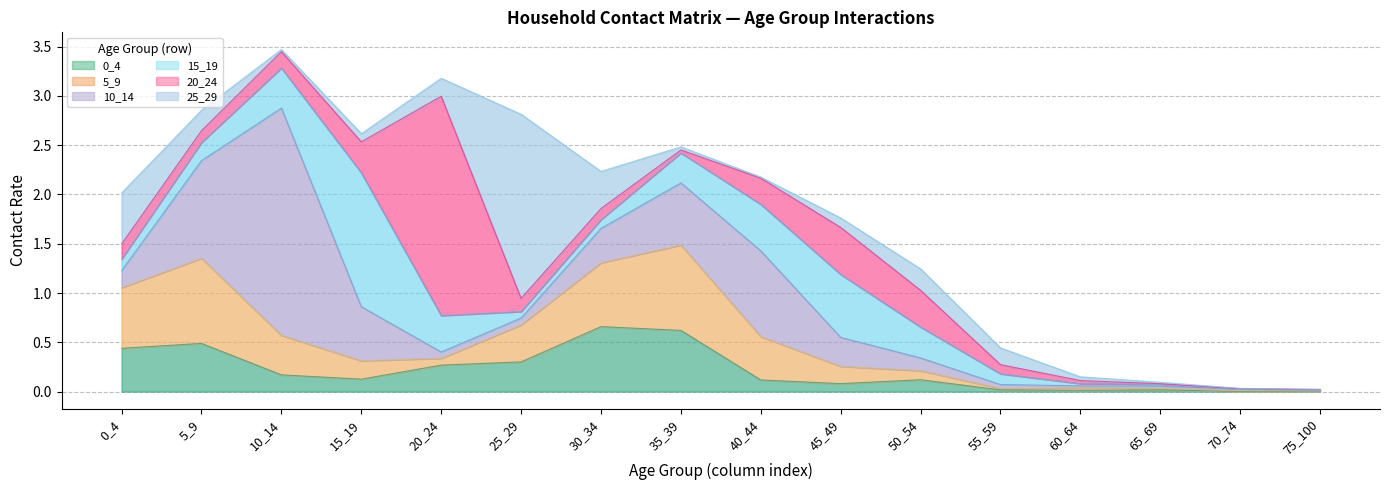

Reading left to right, extract all data points from this chart.

0_4: 0.4	0.5	0.2	0.1	0.3	0.3	0.7	0.6	0.1	0.1	0.1	0.0	0.0	0.0	0.0	0.0
5_9: 0.6	0.9	0.4	0.2	0.1	0.4	0.6	0.9	0.4	0.2	0.1	0.0	0.0	0.0	0.0	0.0
10_14: 0.2	1.0	2.3	0.5	0.1	0.1	0.3	0.6	0.9	0.3	0.1	0.0	0.0	0.0	0.0	0.0
15_19: 0.1	0.2	0.4	1.4	0.4	0.1	0.1	0.3	0.5	0.6	0.3	0.1	0.0	0.0	0.0	0.0
20_24: 0.2	0.1	0.2	0.3	2.2	0.1	0.1	0.0	0.3	0.5	0.4	0.1	0.0	0.0	0.0	0.0
25_29: 0.5	0.2	0.0	0.1	0.2	1.9	0.4	0.0	0.0	0.1	0.2	0.2	0.0	0.0	0.0	0.0